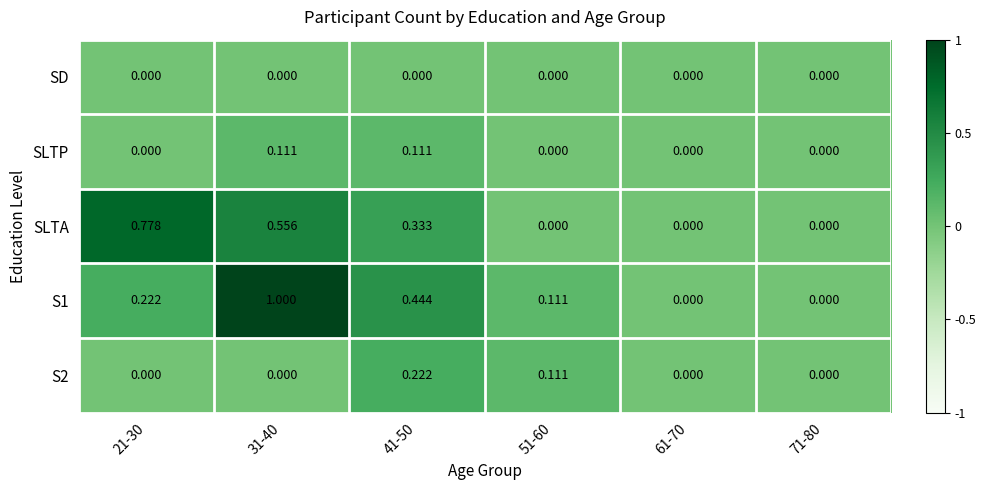

Reading right to left, list all the values displayed in this chart.

SD: 71-80=0.0	61-70=0.0	51-60=0.0	41-50=0.0	31-40=0.0	21-30=0.0
SLTP: 71-80=0.0	61-70=0.0	51-60=0.0	41-50=0.1	31-40=0.1	21-30=0.0
SLTA: 71-80=0.0	61-70=0.0	51-60=0.0	41-50=0.3	31-40=0.6	21-30=0.8
S1: 71-80=0.0	61-70=0.0	51-60=0.1	41-50=0.4	31-40=1.0	21-30=0.2
S2: 71-80=0.0	61-70=0.0	51-60=0.1	41-50=0.2	31-40=0.0	21-30=0.0